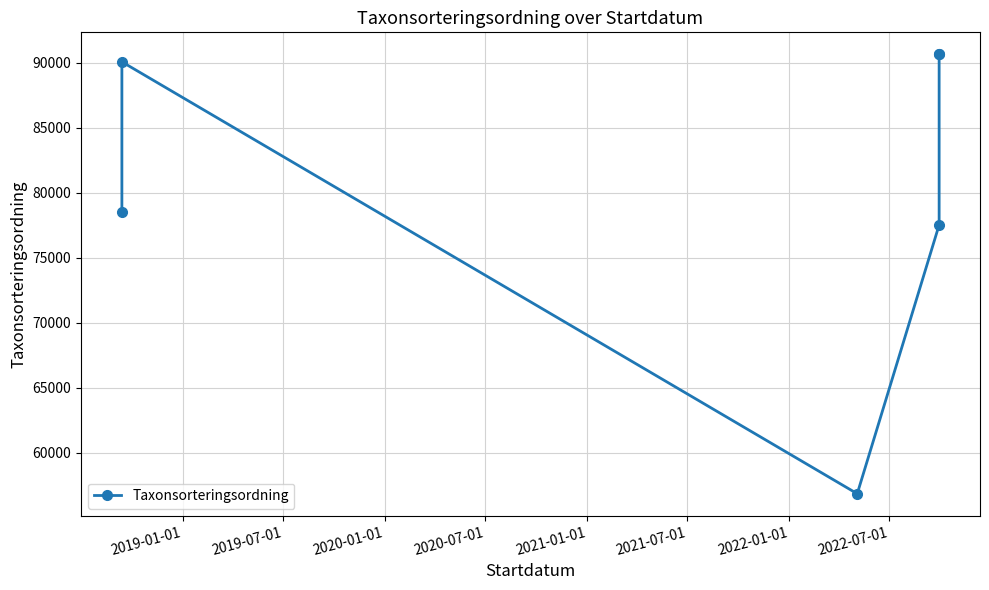

What is the minimum value shown in the chart?

56859